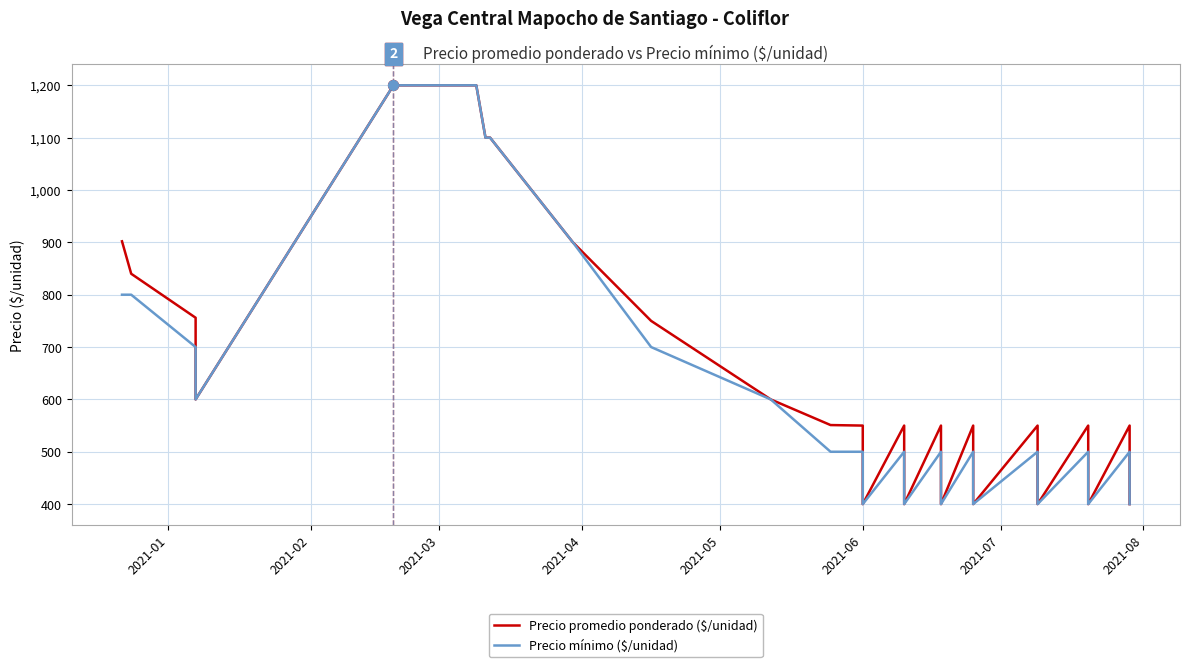

Which series has the largest Y range (max minus min)?

Precio promedio ponderado ($/unidad)